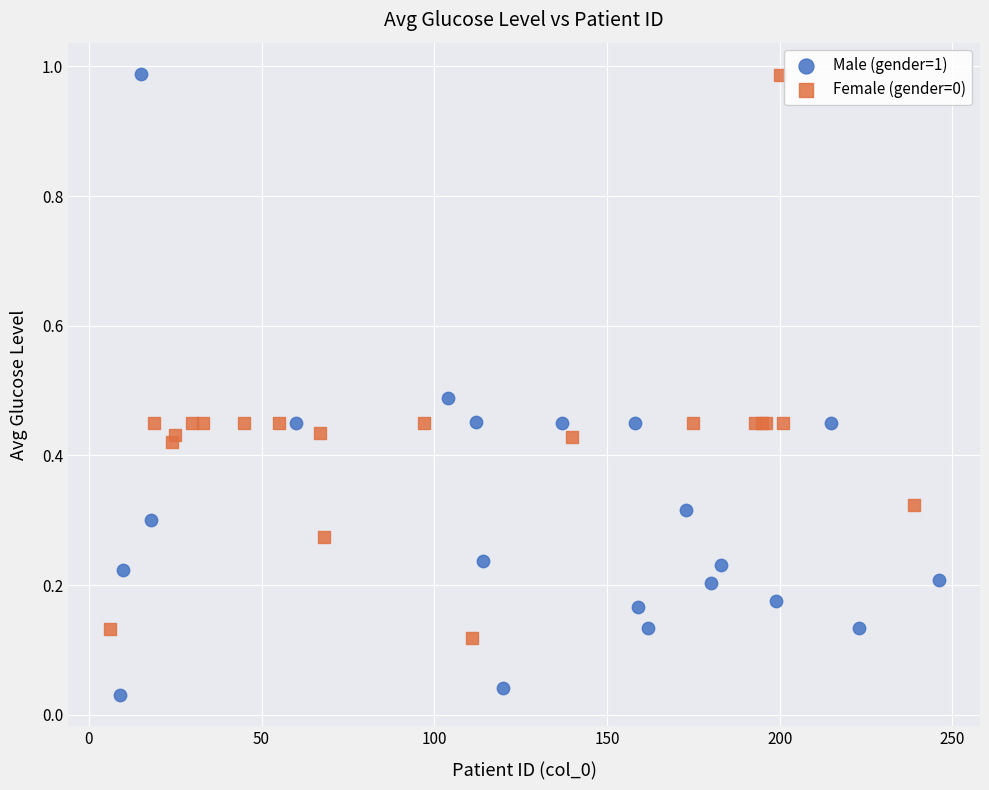

Which series has the widest spread of Y values?

Male (gender=1)